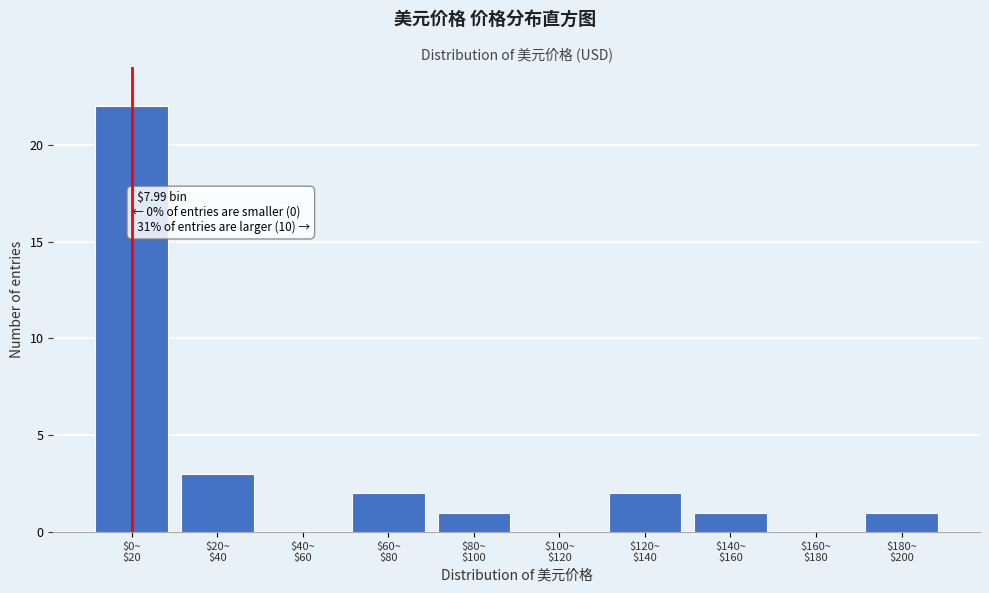

What is the sum of all values?

32